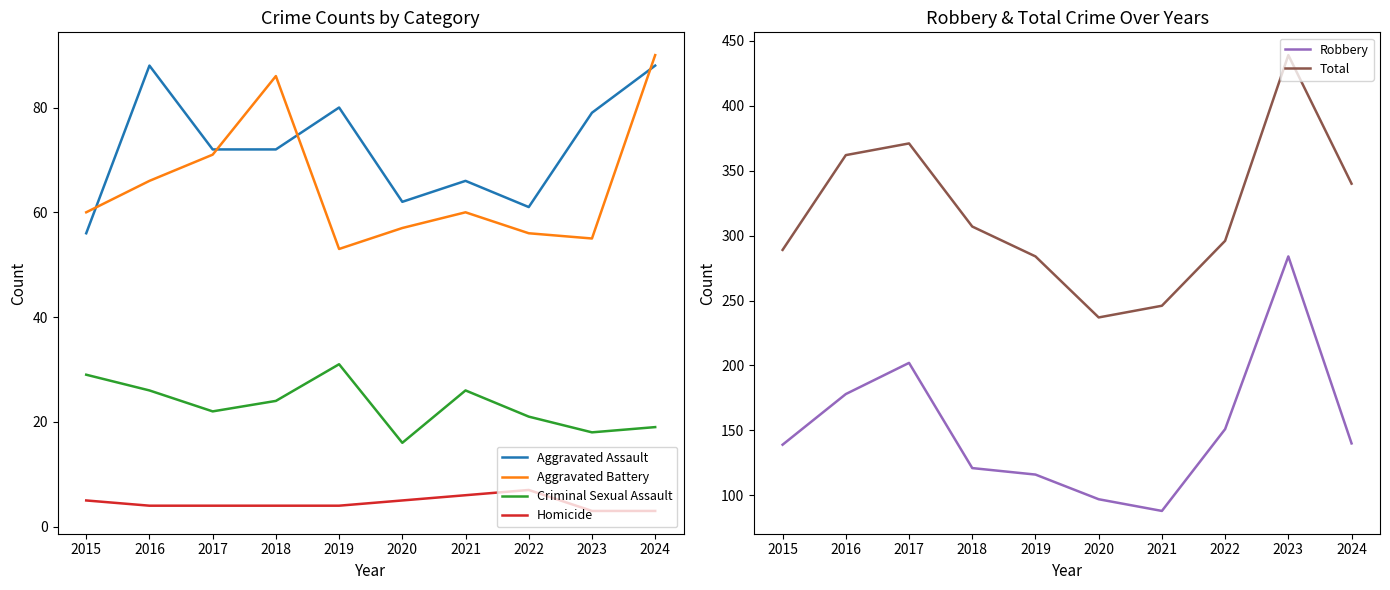

Which series has the widest spread of values?

Total